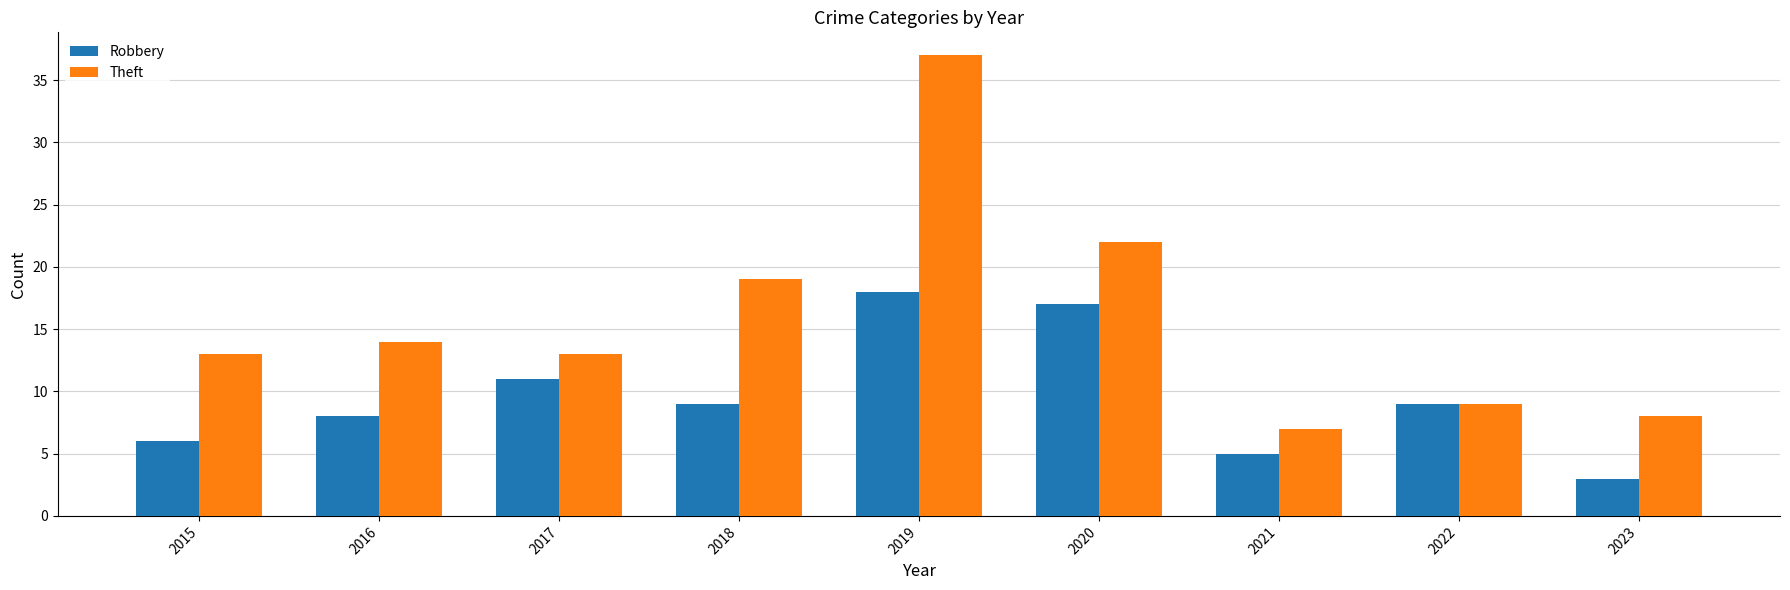

What is the value of the Theft bar at the 7th from the left?

7